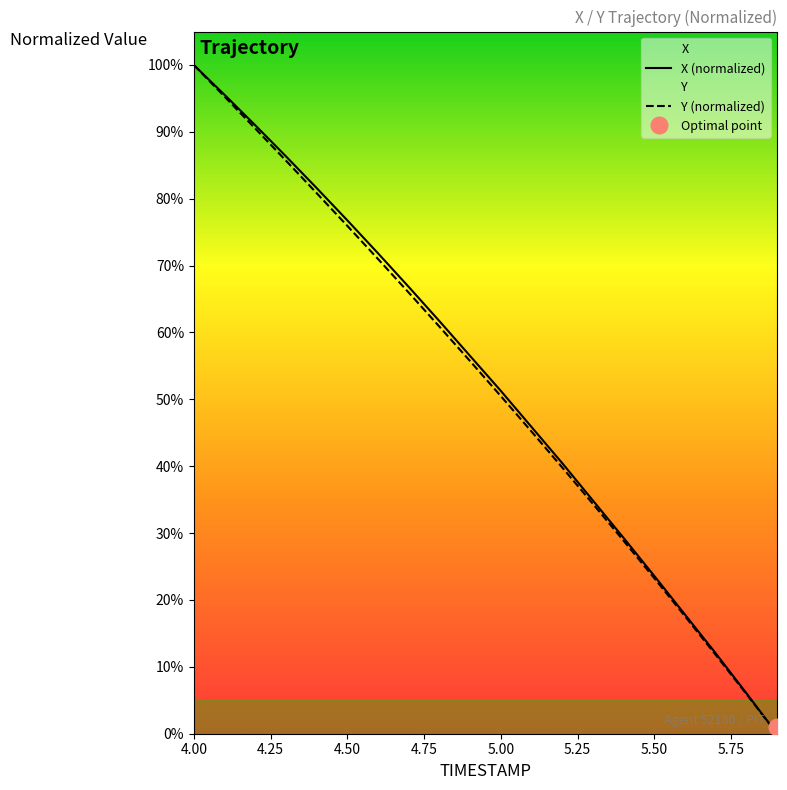

The Y (normalized) series shows 11.9 at 5.50. True or false?

False